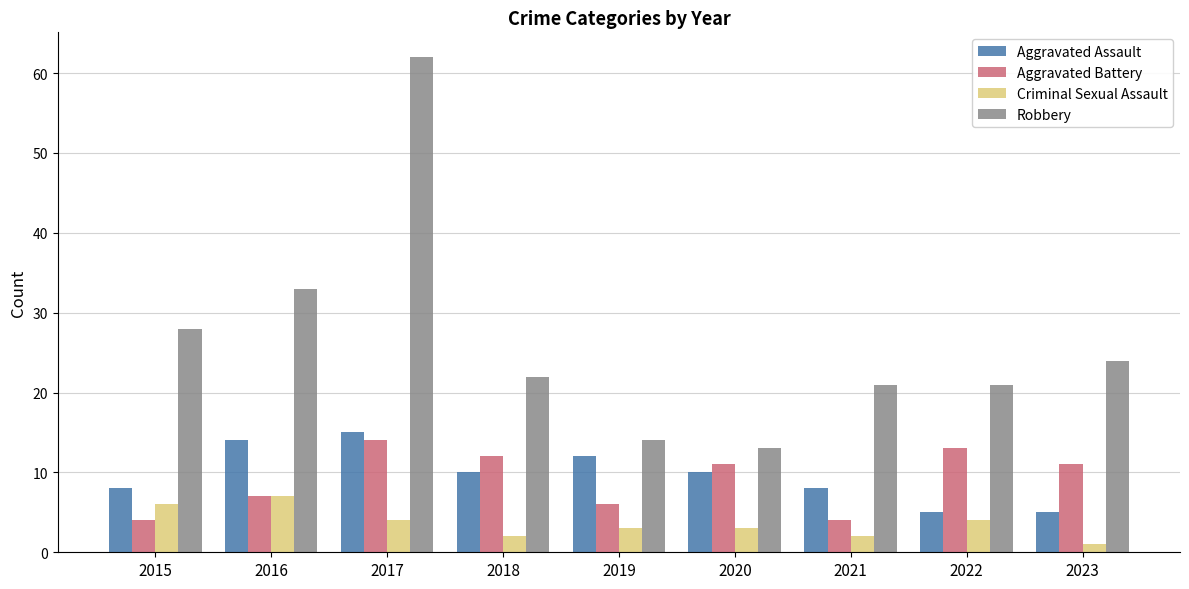

How many bars are there in total?

36